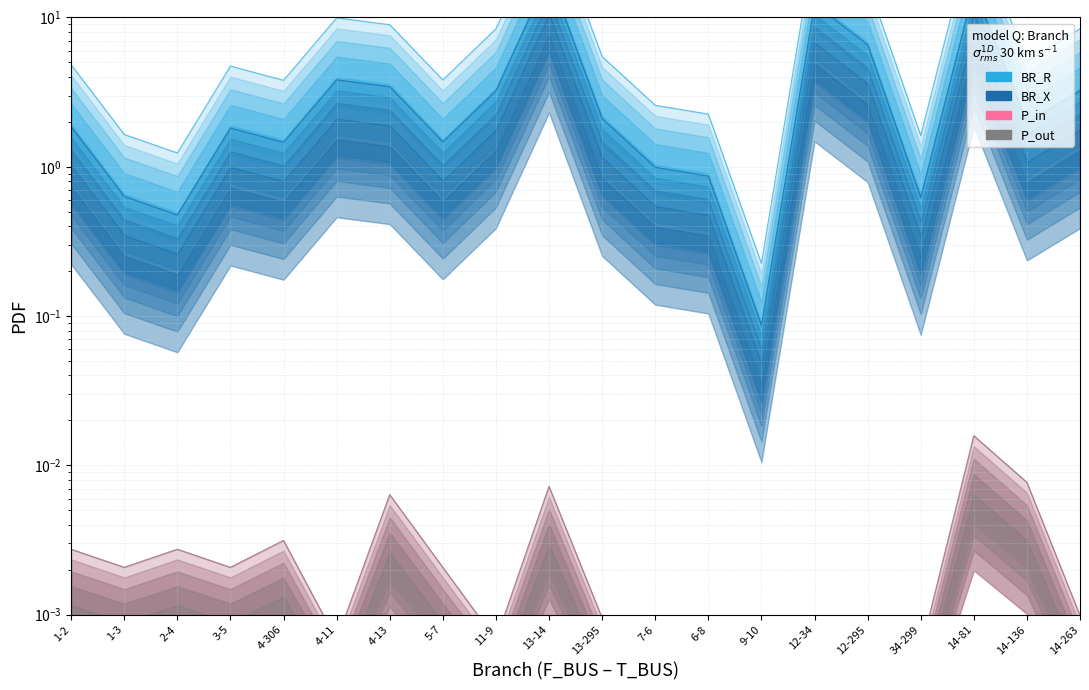

Reading right to left, list all the values displayed in this chart.

BR_R: 14-263=8.4	14-136=5.1	14-81=40.3	34-299=1.6	12-295=17.1	12-34=32.1	9-10=0.2	6-8=2.3	7-6=2.6	13-295=5.5	13-14=50.0	11-9=8.4	5-7=3.8	4-13=8.9	4-11=9.9	4-306=3.8	3-5=4.7	2-4=1.2	1-3=1.6	1-2=4.8
BR_X: 14-263=3.2	14-136=2.0	14-81=15.5	34-299=0.6	12-295=6.6	12-34=12.3	9-10=0.1	6-8=0.9	7-6=1.0	13-295=2.1	13-14=19.2	11-9=3.2	5-7=1.5	4-13=3.4	4-11=3.8	4-306=1.5	3-5=1.8	2-4=0.5	1-3=0.6	1-2=1.9
P_in: 14-263=0.0	14-136=0.0	14-81=0.0	34-299=0.0	12-295=0.0	12-34=0.0	9-10=0.0	6-8=0.0	7-6=0.0	13-295=0.0	13-14=0.0	11-9=0.0	5-7=0.0	4-13=0.0	4-11=0.0	4-306=0.0	3-5=0.0	2-4=0.0	1-3=0.0	1-2=0.0
P_out: 14-263=0.0	14-136=0.0	14-81=0.0	34-299=0.0	12-295=0.0	12-34=0.0	9-10=0.0	6-8=0.0	7-6=0.0	13-295=0.0	13-14=0.0	11-9=0.0	5-7=0.0	4-13=0.0	4-11=0.0	4-306=0.0	3-5=0.0	2-4=0.0	1-3=0.0	1-2=0.0